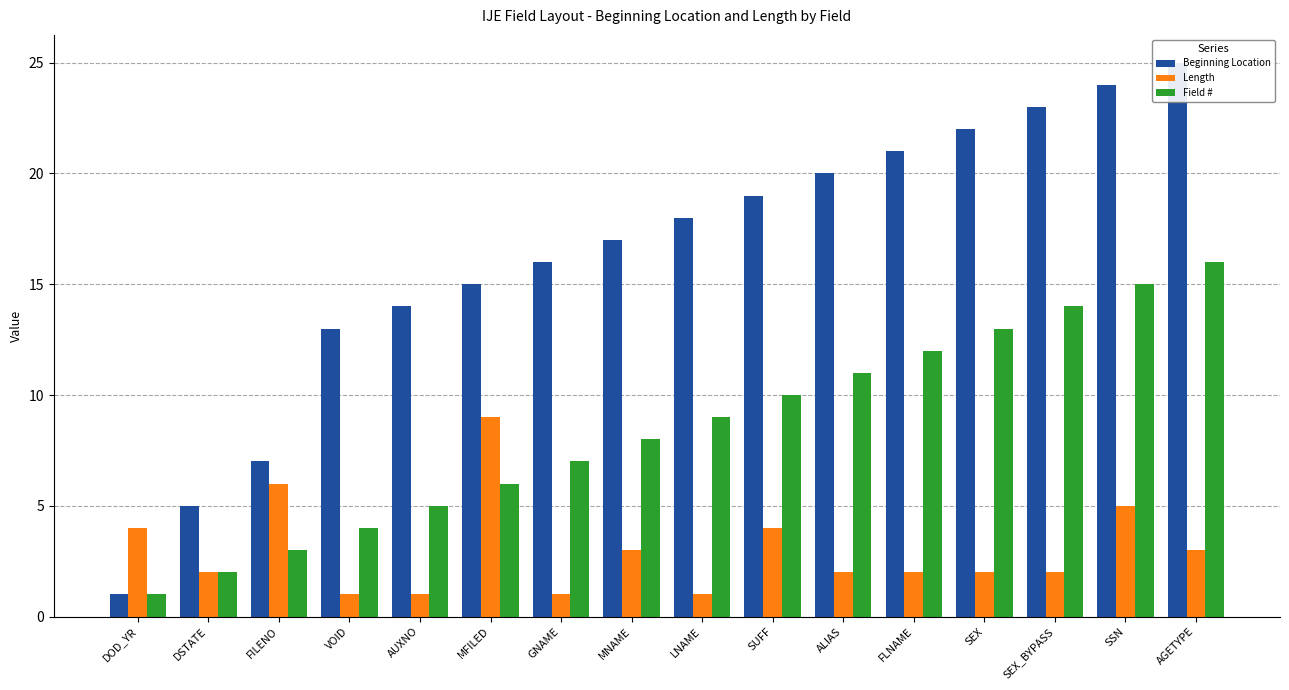

Between SEX and SEX_BYPASS, which series saw the biggest shift?

Beginning Location